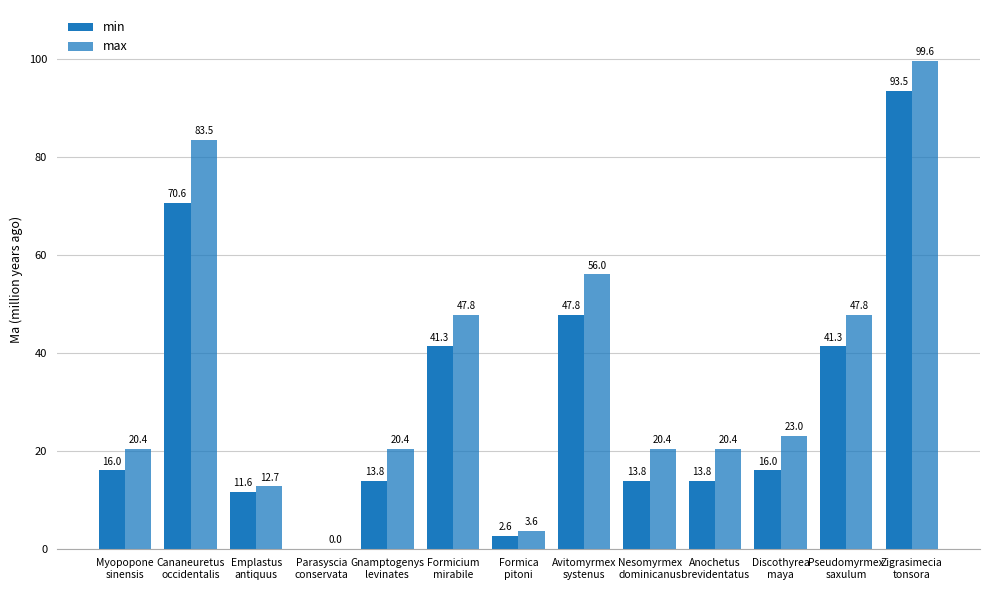

How many data points in max are above 20?

10